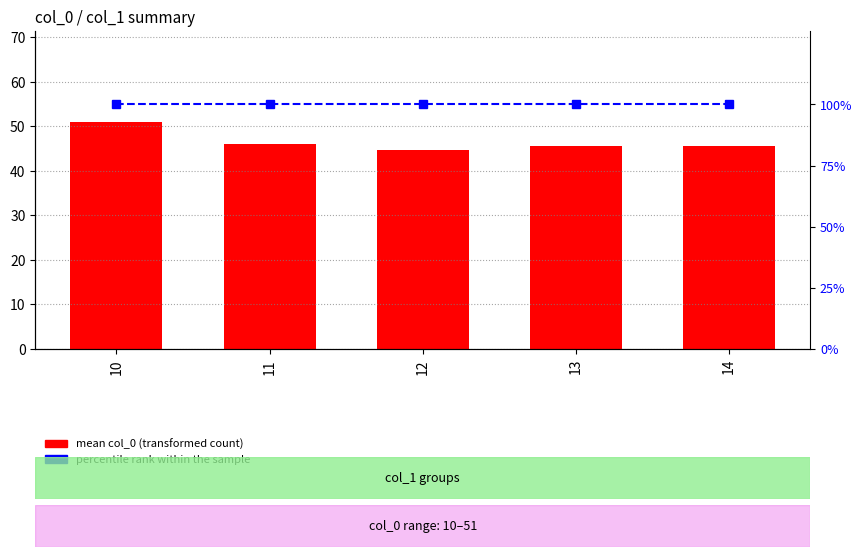

The value of mean col_0 (transformed count) at 11 is 46.0. True or false?

True